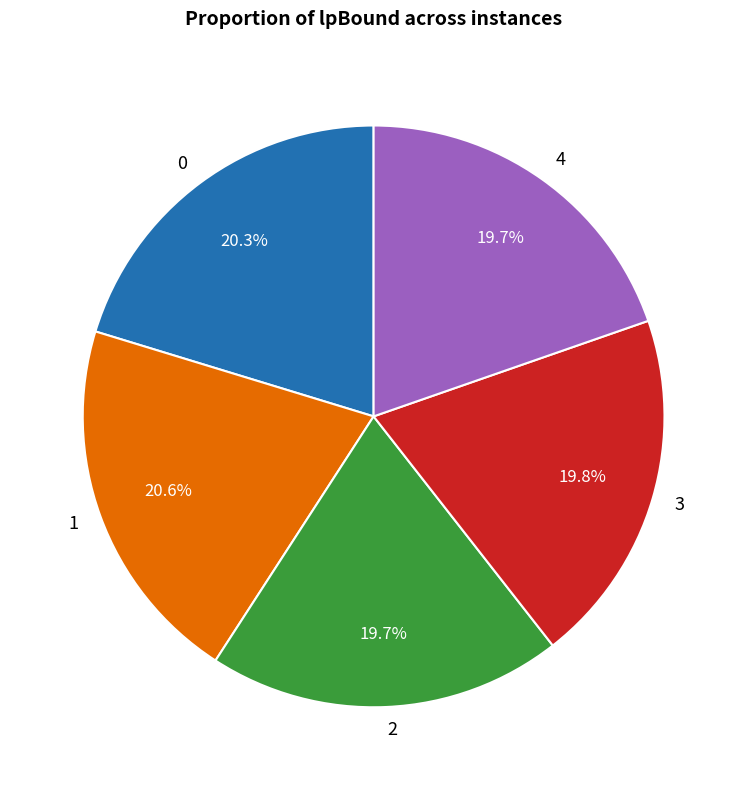

What is the ratio of the value at 0 to the value at 3?

1.0